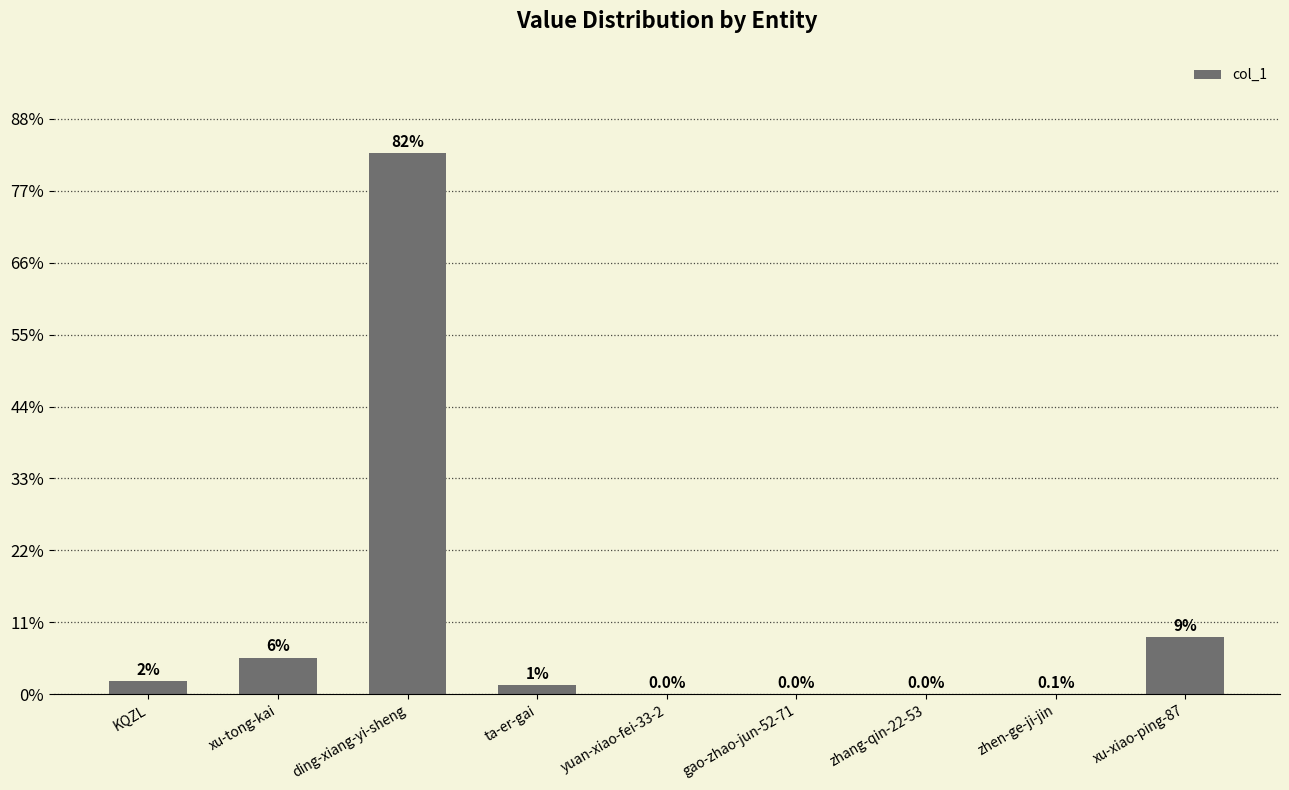

Are the bars horizontal?

No